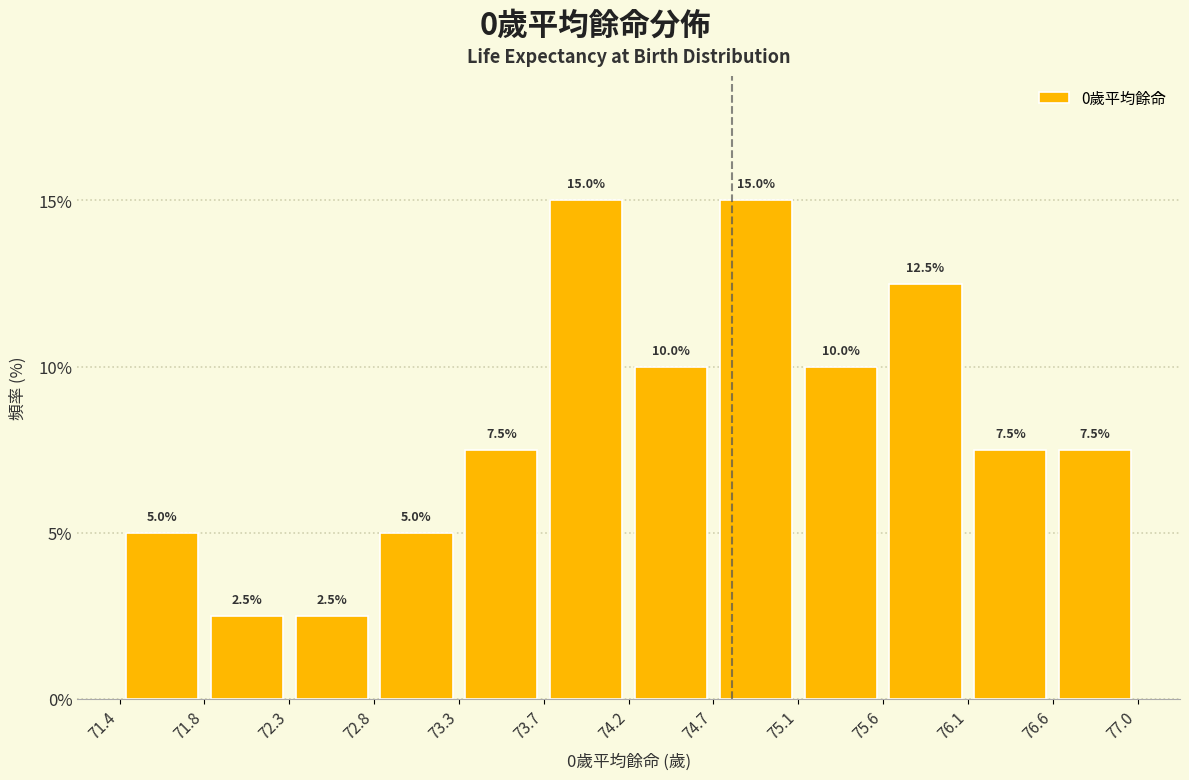

Reading left to right, transcribe this chart: for each bar, give the range it covers on the x-axis and its height.

71.4 to 71.8: 5.0
71.8 to 72.3: 2.5
72.3 to 72.8: 2.5
72.8 to 73.3: 5.0
73.3 to 73.7: 7.5
73.7 to 74.2: 15.0
74.2 to 74.7: 10.0
74.7 to 75.1: 15.0
75.1 to 75.6: 10.0
75.6 to 76.1: 12.5
76.1 to 76.6: 7.5
76.6 to 77.0: 7.5